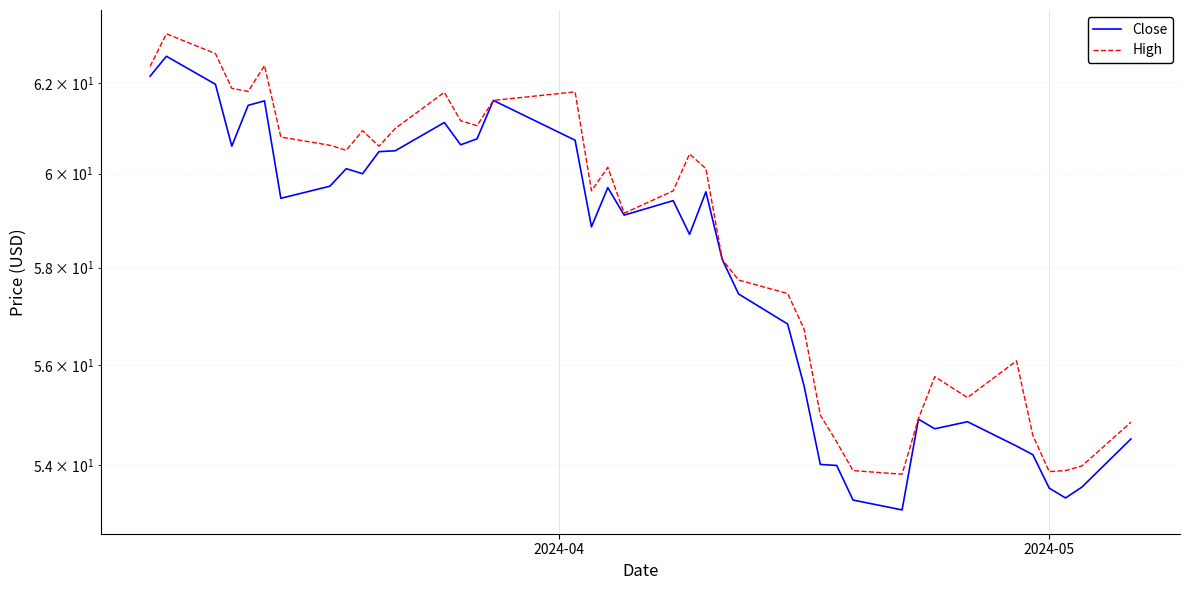

The value of Close at 18 is 83.8. True or false?

False